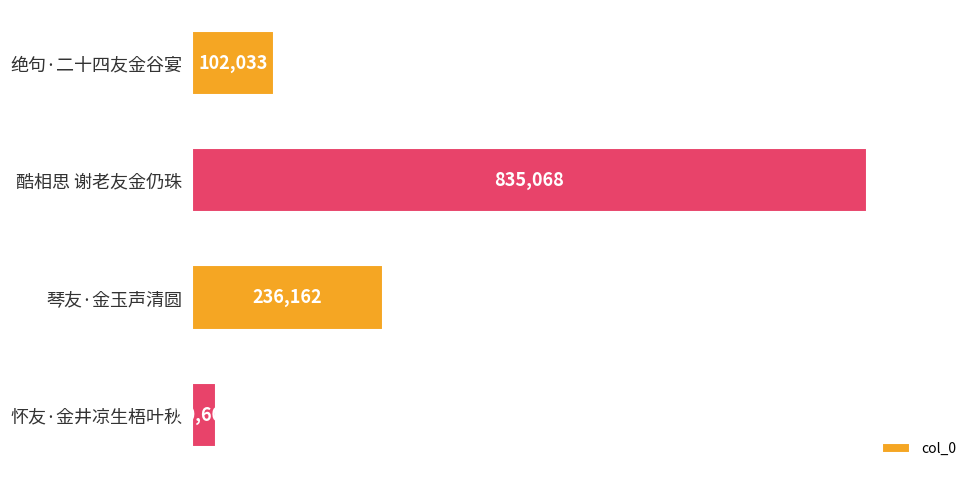

What is the approximate value at 琴友·金玉声清圆?

236162